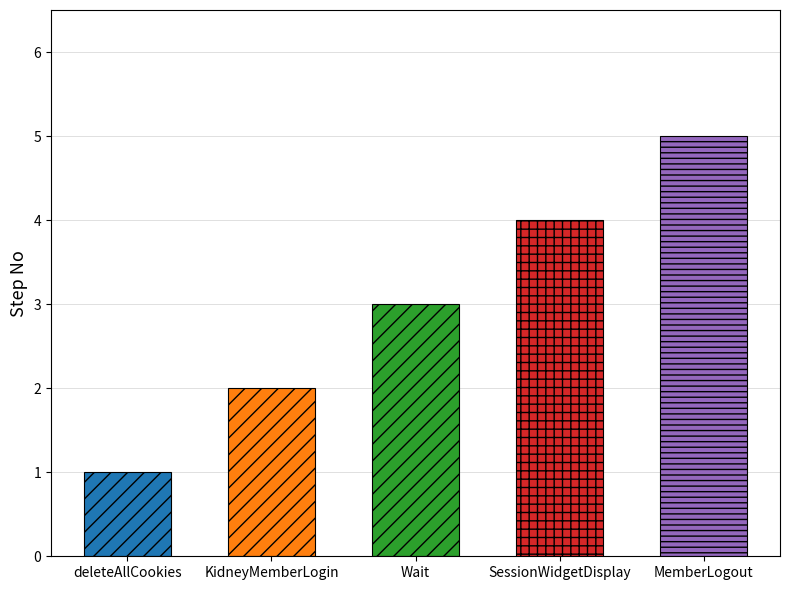

Reading right to left, list all the values displayed in this chart.

5	4	3	2	1